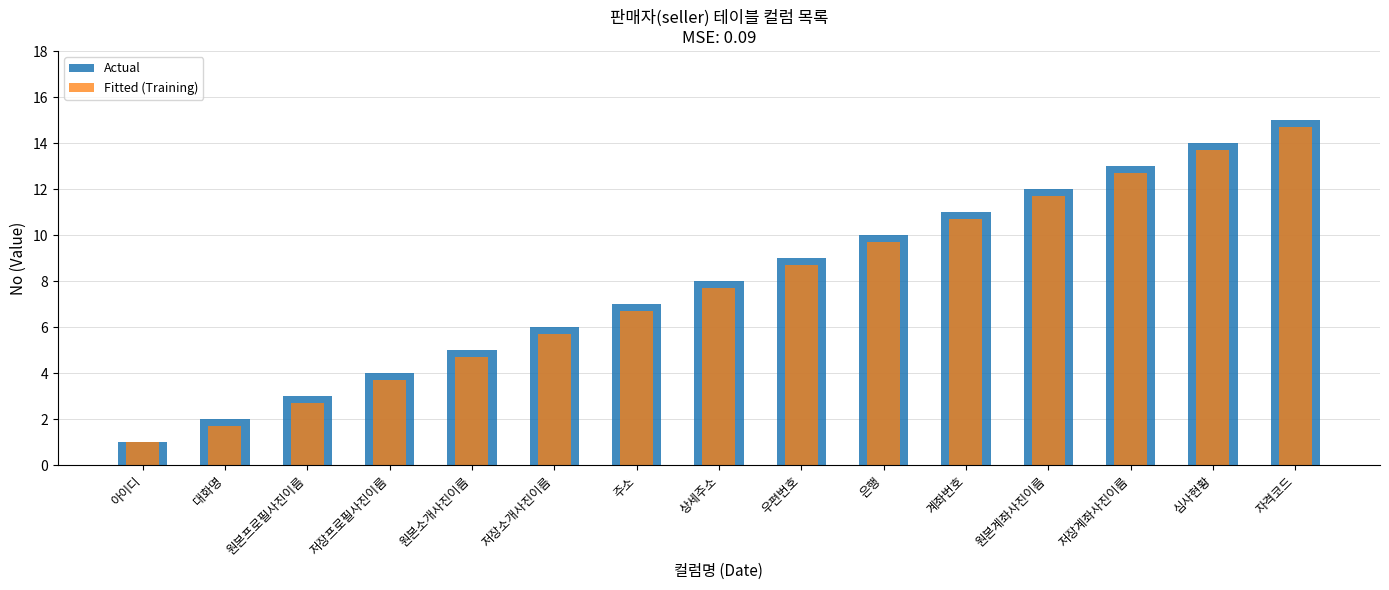

How many values in the Fitted (Training) series are below 7?

7